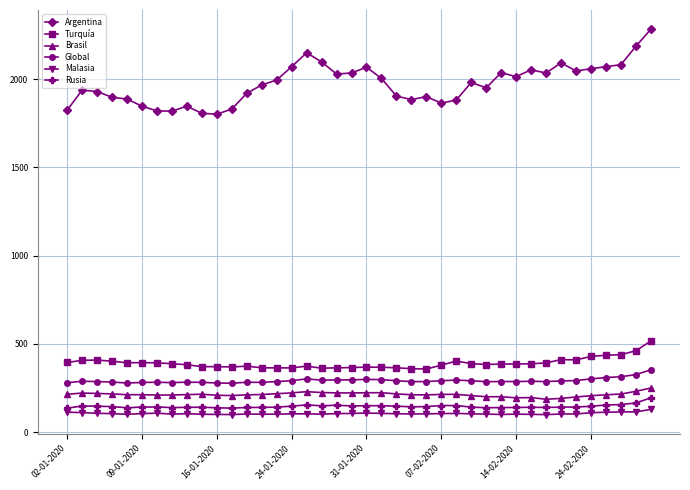

True or false: Turquía has more than 1 points higher than both neighbors.

True